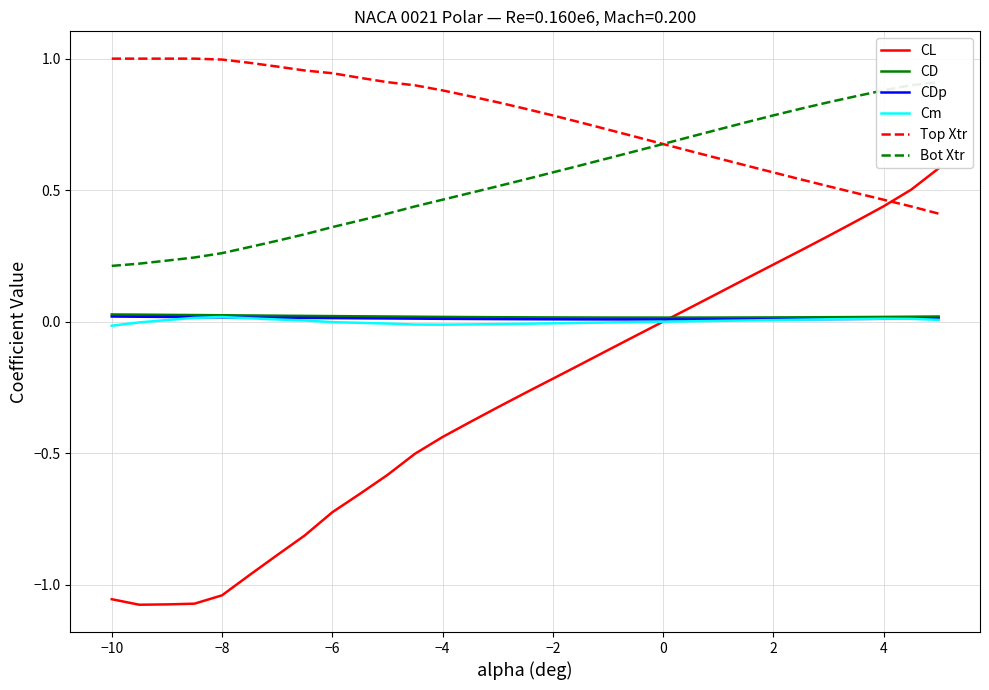

Reading left to right, what are all the values shown in this chart?

CL: -1.1	-1.1	-1.1	-1.1	-1.0	-1.0	-0.9	-0.8	-0.7	-0.7	-0.6	-0.5	-0.4	-0.4	-0.3	-0.3	-0.2	-0.2	-0.1	-0.1	0.0	0.1	0.1	0.2	0.2	0.3	0.3	0.4	0.4	0.5	0.6
CD: 0.0	0.0	0.0	0.0	0.0	0.0	0.0	0.0	0.0	0.0	0.0	0.0	0.0	0.0	0.0	0.0	0.0	0.0	0.0	0.0	0.0	0.0	0.0	0.0	0.0	0.0	0.0	0.0	0.0	0.0	0.0
CDp: 0.0	0.0	0.0	0.0	0.0	0.0	0.0	0.0	0.0	0.0	0.0	0.0	0.0	0.0	0.0	0.0	0.0	0.0	0.0	0.0	0.0	0.0	0.0	0.0	0.0	0.0	0.0	0.0	0.0	0.0	0.0
Cm: -0.0	-0.0	0.0	0.0	0.0	0.0	0.0	0.0	-0.0	-0.0	-0.0	-0.0	-0.0	-0.0	-0.0	-0.0	-0.0	-0.0	-0.0	-0.0	-0.0	0.0	0.0	0.0	0.0	0.0	0.0	0.0	0.0	0.0	0.0
Top Xtr: 1.0	1.0	1.0	1.0	1.0	1.0	1.0	1.0	0.9	0.9	0.9	0.9	0.9	0.9	0.8	0.8	0.8	0.8	0.7	0.7	0.7	0.6	0.6	0.6	0.6	0.5	0.5	0.5	0.5	0.4	0.4
Bot Xtr: 0.2	0.2	0.2	0.2	0.3	0.3	0.3	0.3	0.4	0.4	0.4	0.4	0.5	0.5	0.5	0.5	0.6	0.6	0.6	0.6	0.7	0.7	0.7	0.8	0.8	0.8	0.8	0.9	0.9	0.9	0.9